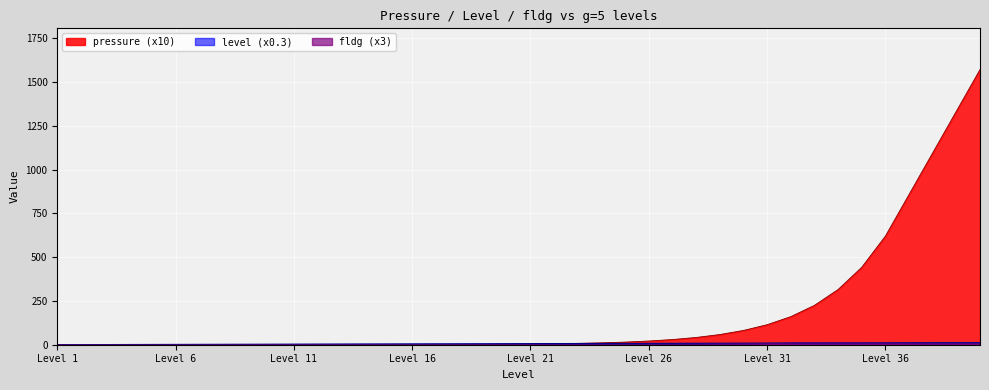

Is it true that fldg equals 9.6 at 35?

True